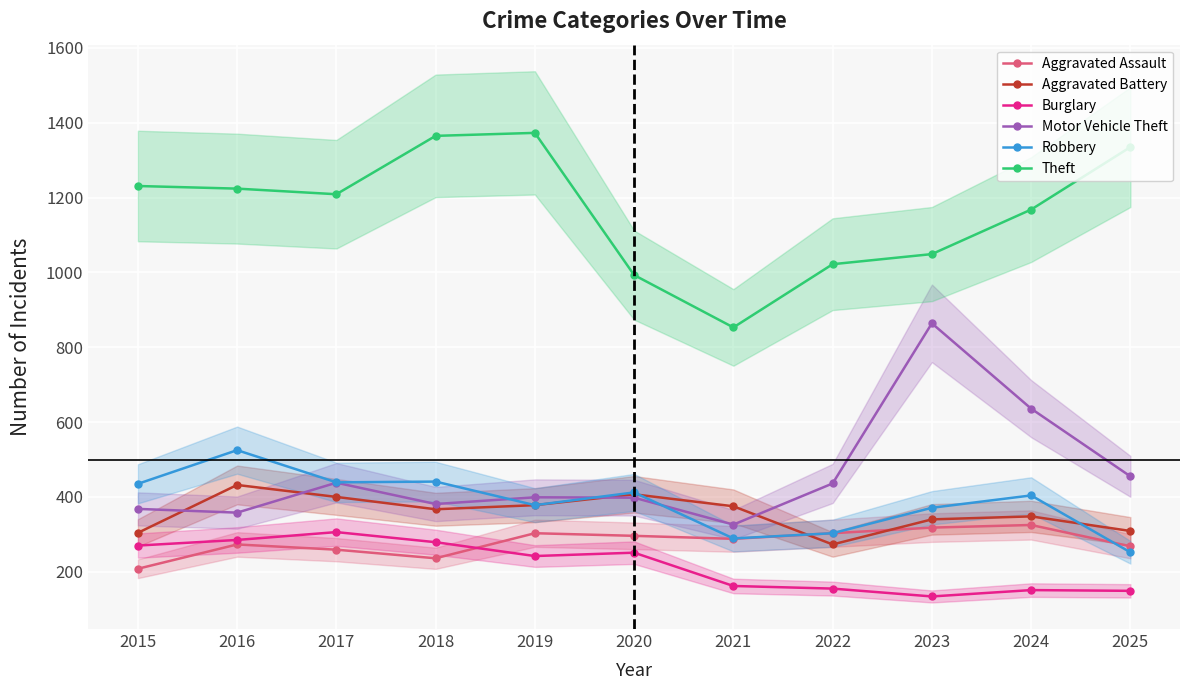

What is the approximate value of Burglary at 2016, to the nearest 5?

285